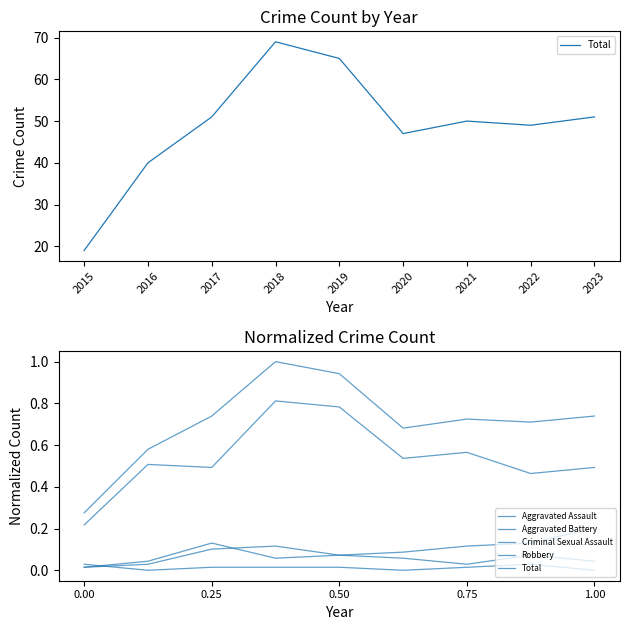

Rank the series at 2020 from lowest to highest value.

Criminal Sexual Assault, Aggravated Assault, Aggravated Battery, Robbery, Total